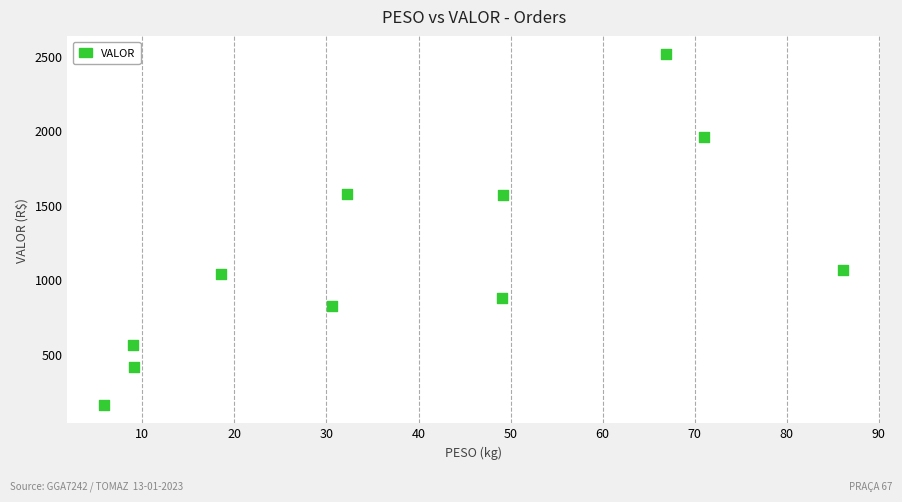

What is the range of X values (max minus min)?

80.2